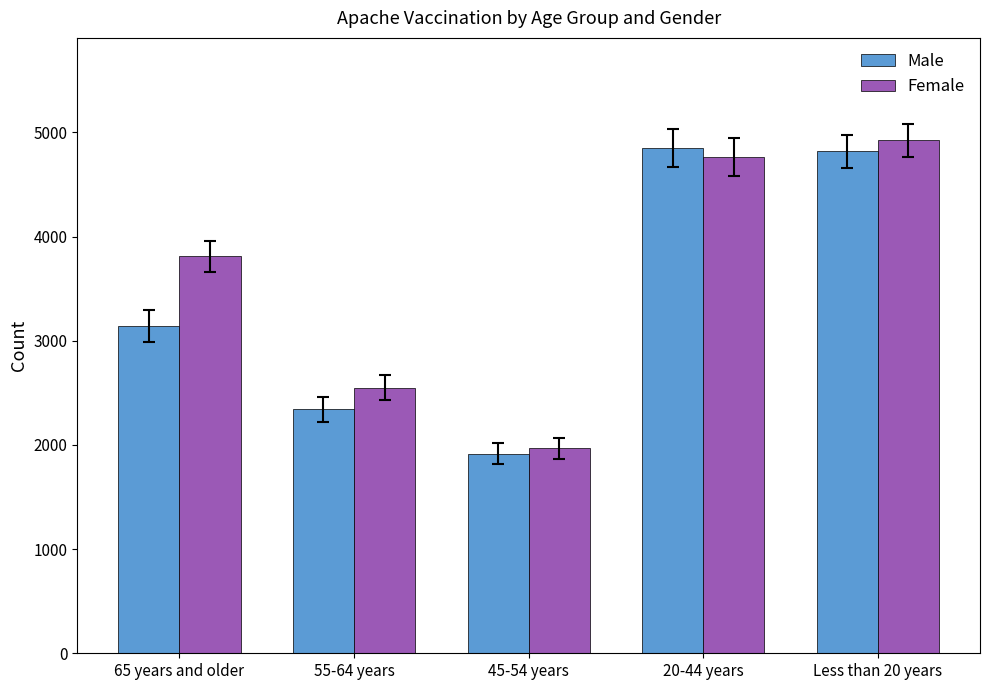

The Male series shows 4817 at Less than 20 years. True or false?

True